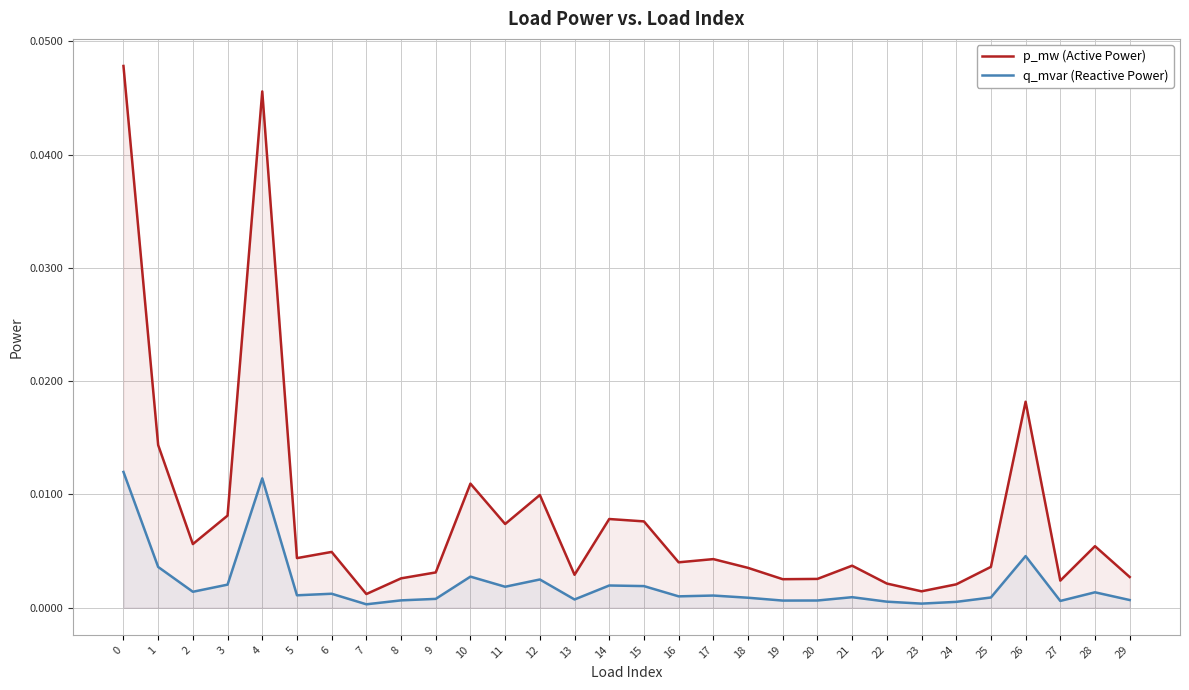

In q_mvar (Reactive Power), how many points are higher than both neighbors (excluding endpoints)?

9